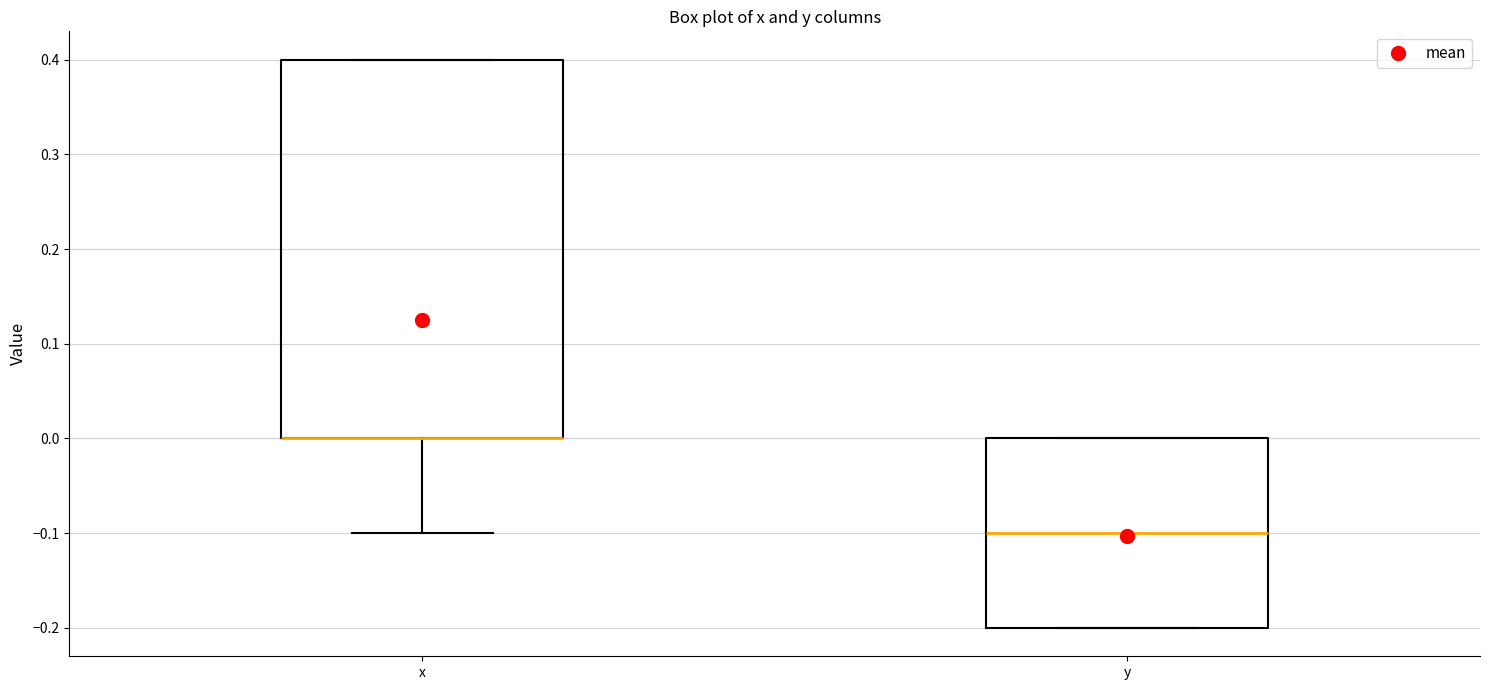

Which box is the tallest, from its lower edge to its upper edge?

x